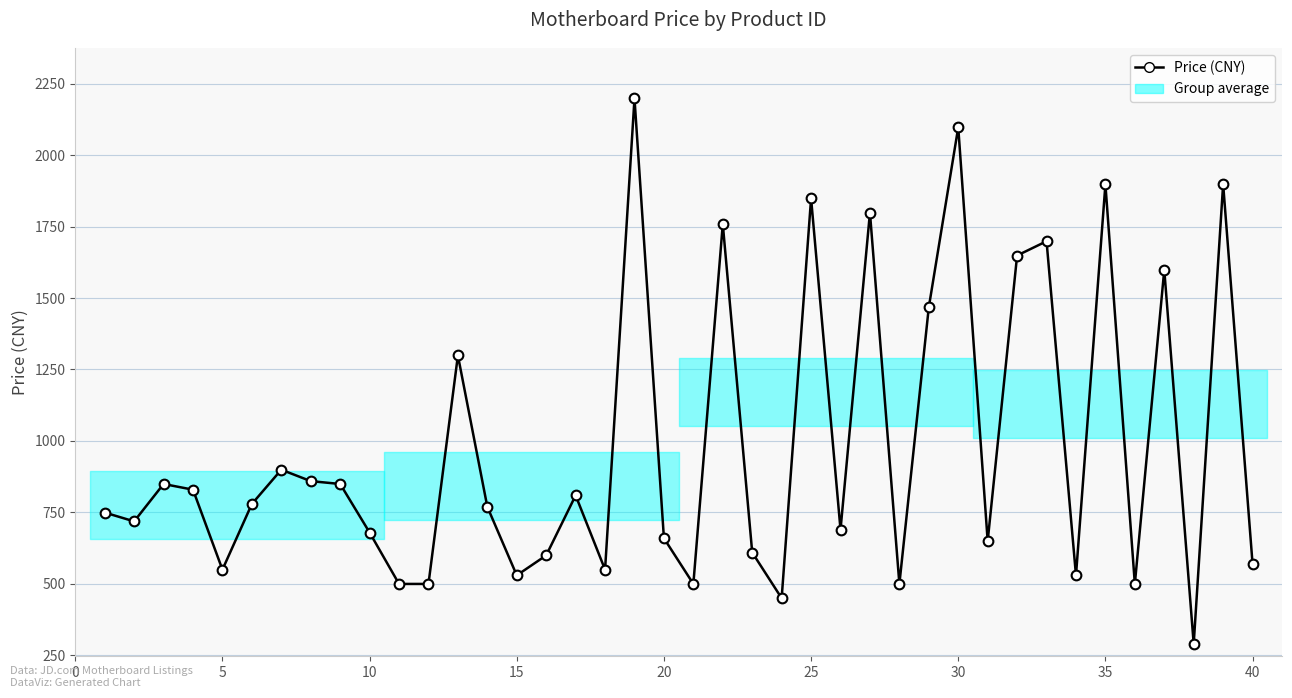

True or false: the data has more than 1 interior local peaks.

True